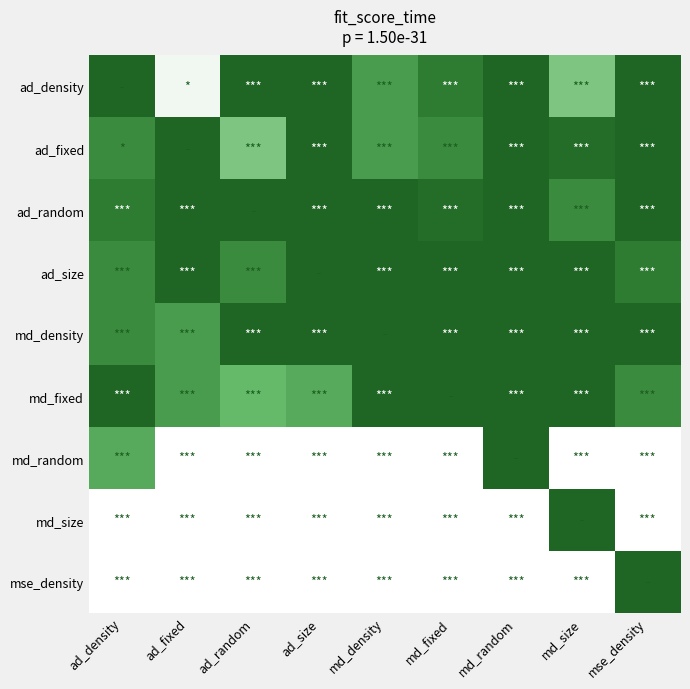

Reading right to left, transcribe all the data shown in this chart.

ad_density: mse_density=100	md_size=92	md_random=100	md_fixed=97	md_density=95	ad_size=100	ad_random=100	ad_fixed=86	ad_density=100
ad_fixed: mse_density=100	md_size=99	md_random=100	md_fixed=96	md_density=95	ad_size=100	ad_random=92	ad_fixed=100	ad_density=96
ad_random: mse_density=100	md_size=96	md_random=100	md_fixed=99	md_density=100	ad_size=100	ad_random=100	ad_fixed=100	ad_density=97
ad_size: mse_density=97	md_size=100	md_random=100	md_fixed=100	md_density=100	ad_size=100	ad_random=96	ad_fixed=100	ad_density=96
md_density: mse_density=100	md_size=100	md_random=100	md_fixed=100	md_density=100	ad_size=100	ad_random=100	ad_fixed=95	ad_density=96
md_fixed: mse_density=96	md_size=100	md_random=100	md_fixed=100	md_density=100	ad_size=94	ad_random=93	ad_fixed=95	ad_density=100
md_random: mse_density=0	md_size=0	md_random=100	md_fixed=0	md_density=0	ad_size=0	ad_random=0	ad_fixed=0	ad_density=94
md_size: mse_density=0	md_size=100	md_random=0	md_fixed=0	md_density=0	ad_size=0	ad_random=0	ad_fixed=0	ad_density=0
mse_density: mse_density=100	md_size=0	md_random=0	md_fixed=0	md_density=0	ad_size=0	ad_random=0	ad_fixed=0	ad_density=0